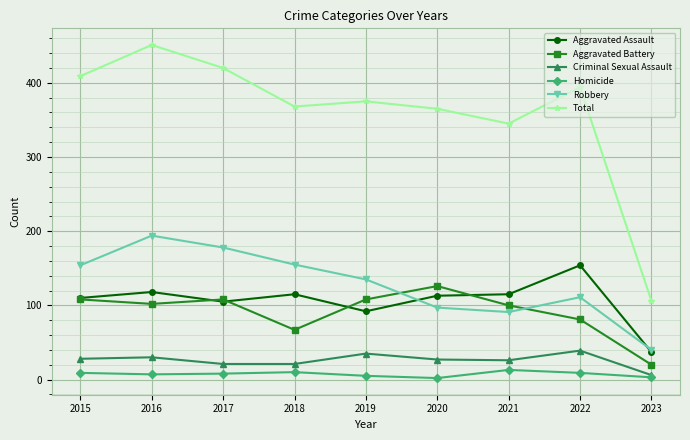

Count the number of data series in this chart.

6